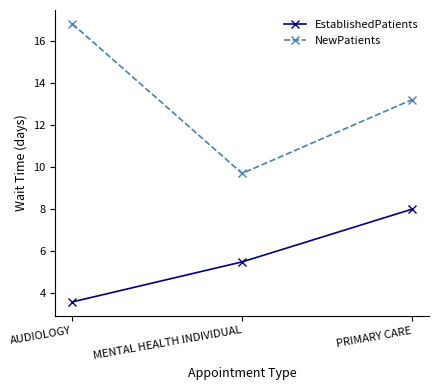

What is the difference between the EstablishedPatients values at AUDIOLOGY and PRIMARY CARE?

4.4